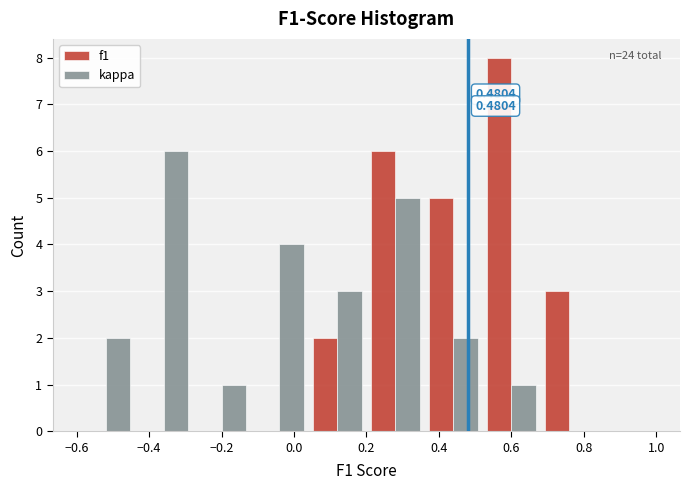

In the kappa series, which range on the x-axis has the tallest bar?

-0.44 to -0.28